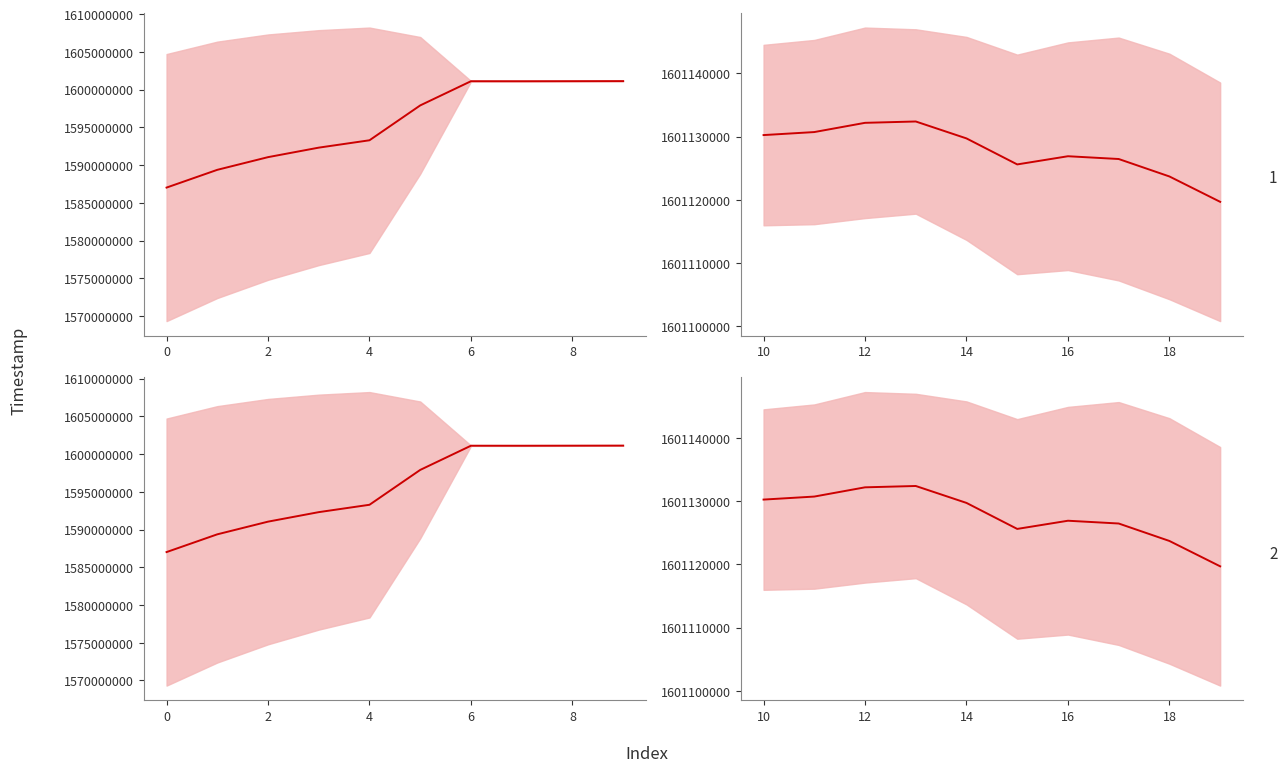

What is the difference between the second highest and second lowest values?

8472.8